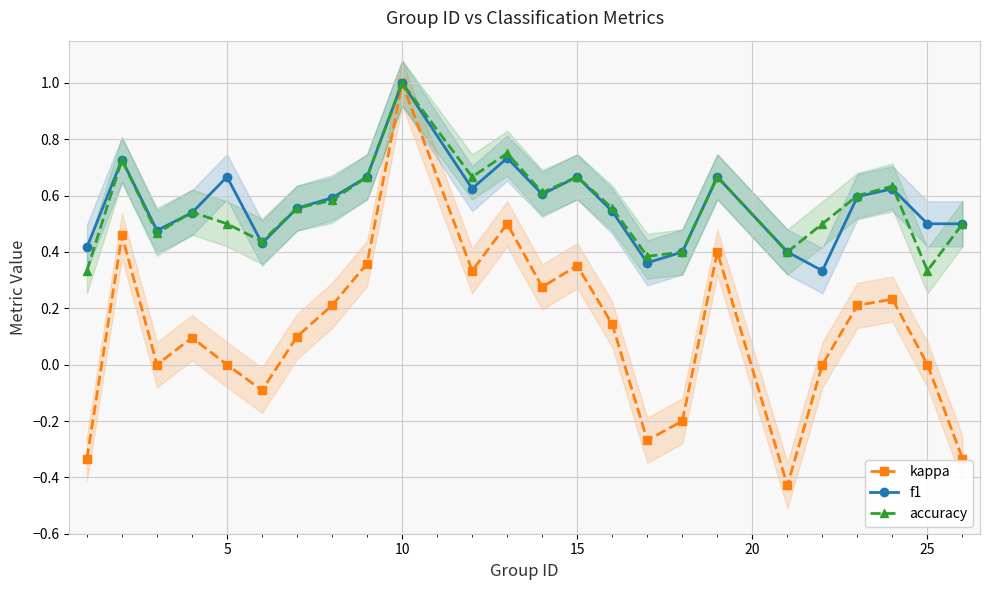

Which series has the largest total across all categories?

f1